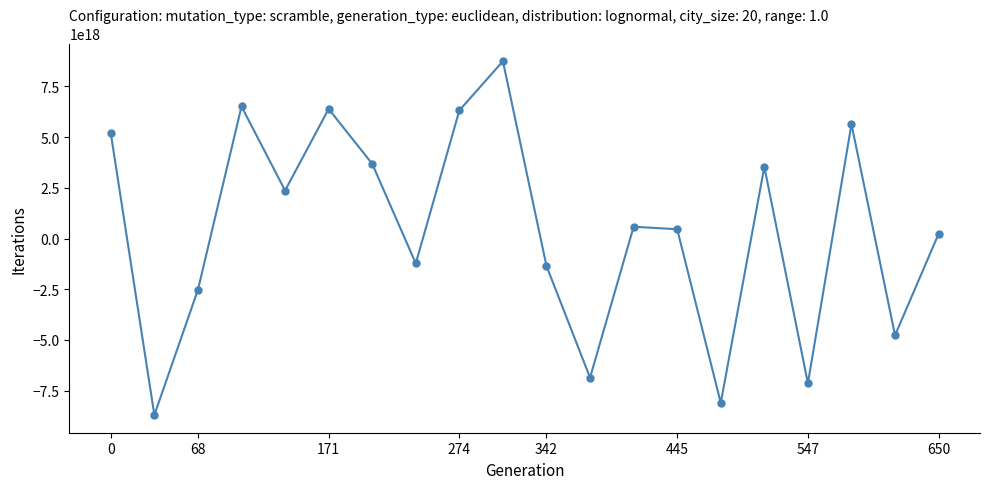

How many interior local valleys (lower than both neighbors) does the data have?

7